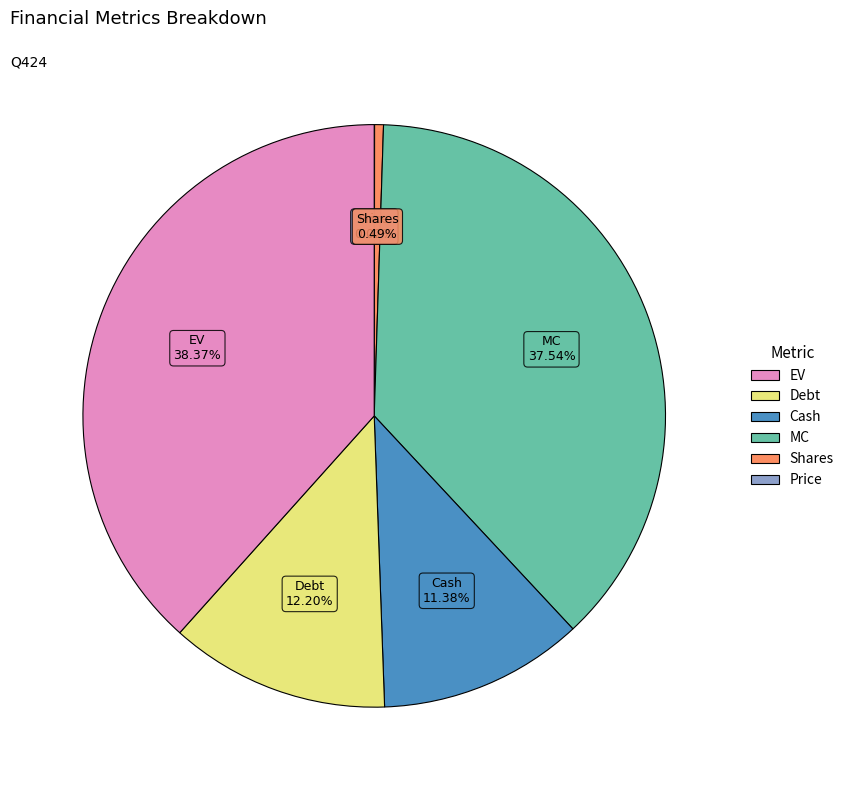

Does any single category account for the majority?

No